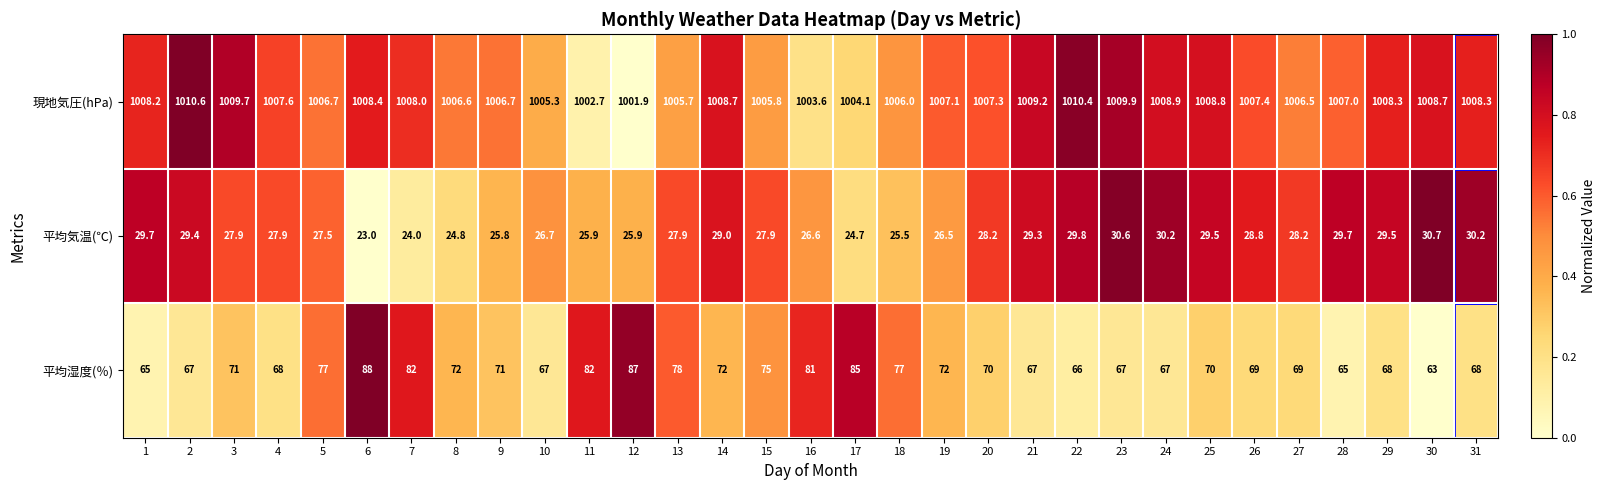

Where does the 平均湿度(％) series first go above 70?

3